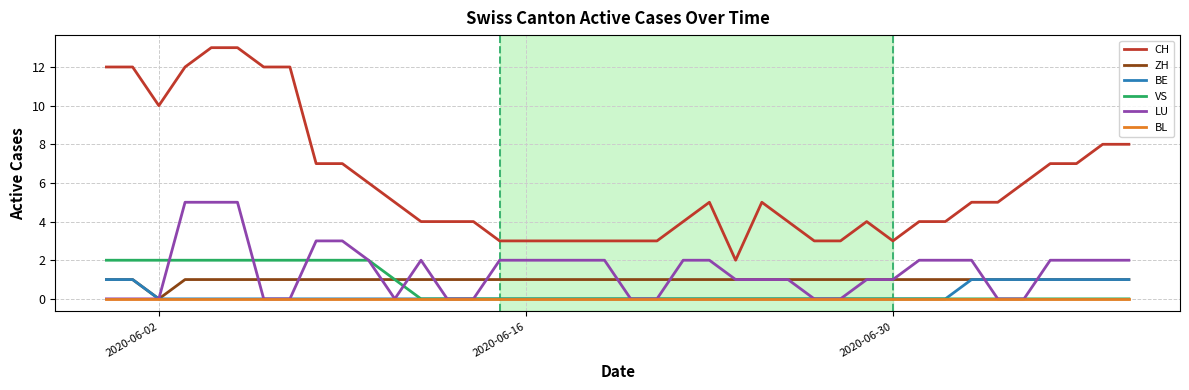

True or false: CH and VS intersect in this chart.

False